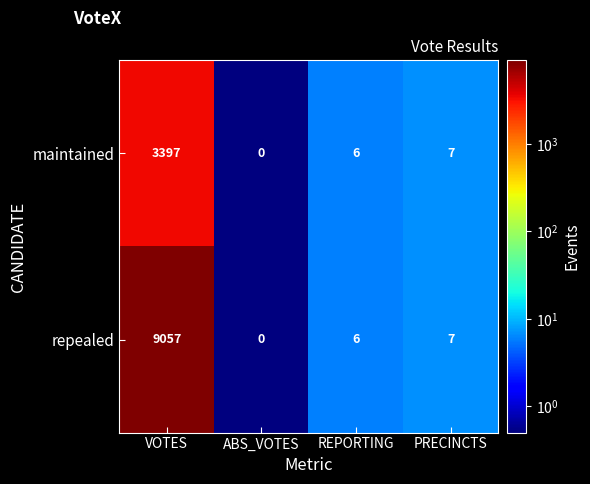

Is it true that maintained equals 3397 at VOTES?

True